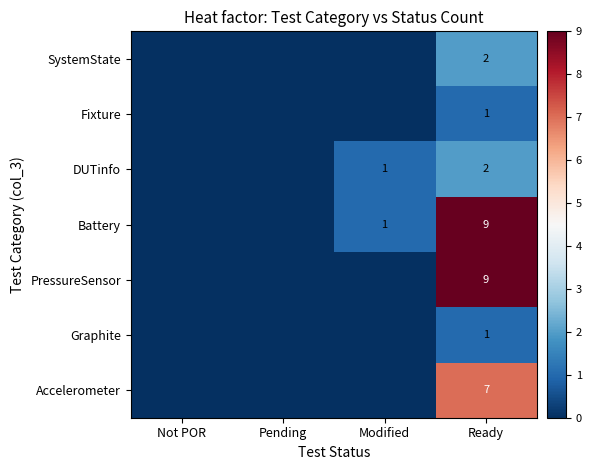

List the series in order of their peak value, highest first.

Battery, PressureSensor, Accelerometer, SystemState, DUTinfo, Fixture, Graphite